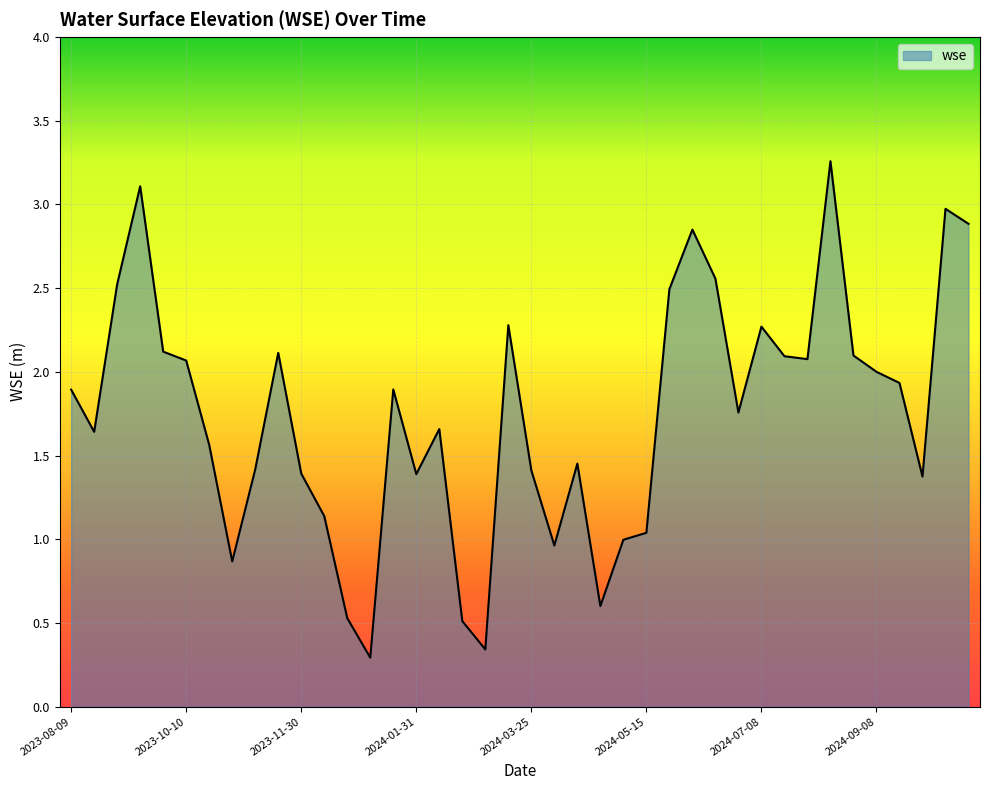

What is the difference between the maximum and minimum values?

3.0